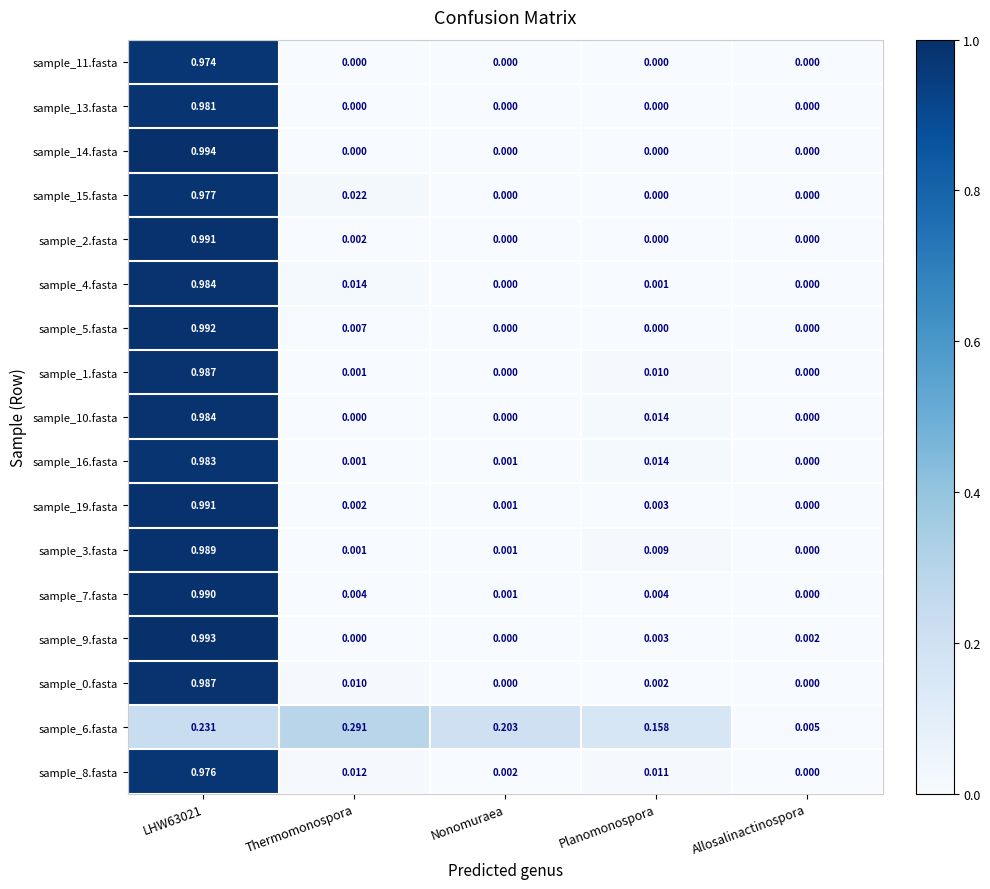

What is the spread (max minus min) of values at LHW63021?

0.8